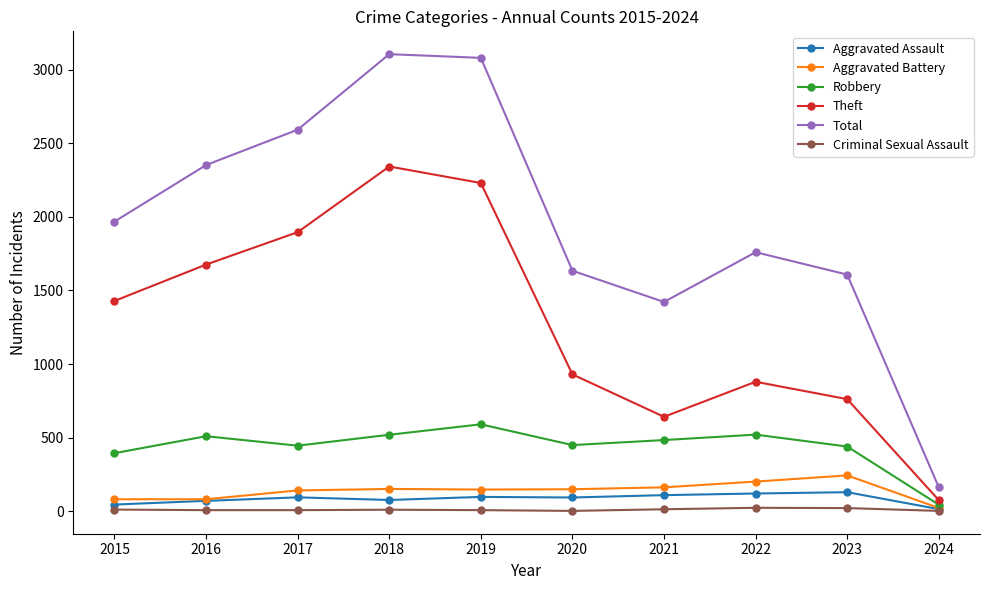

In Robbery, how many points are lower than both neighbors (excluding endpoints)?

2